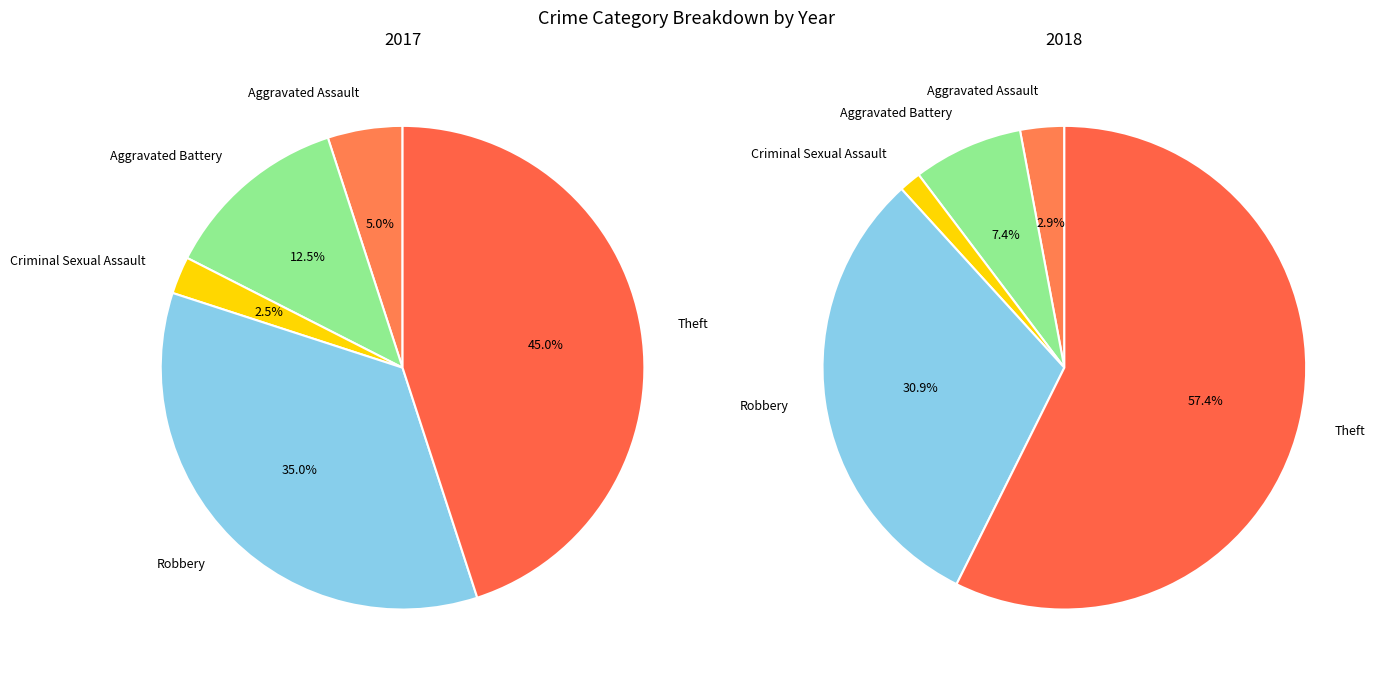

Is it true that Criminal Sexual Assault is 1% of the pie?

False